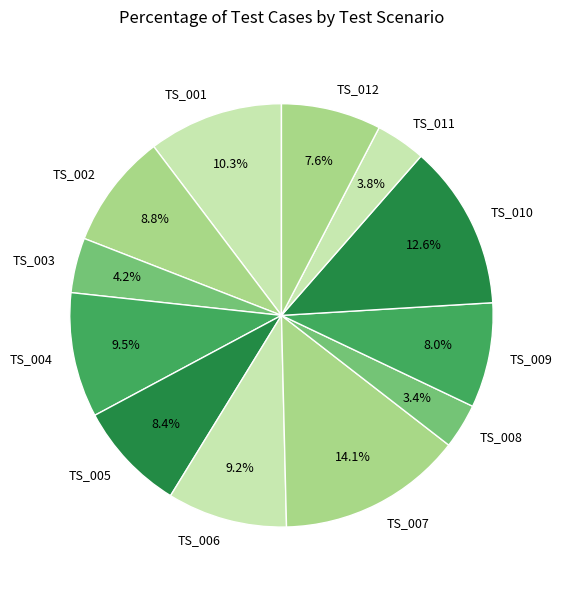

Is the sum of TS_003 and TS_007 greater than half?

No